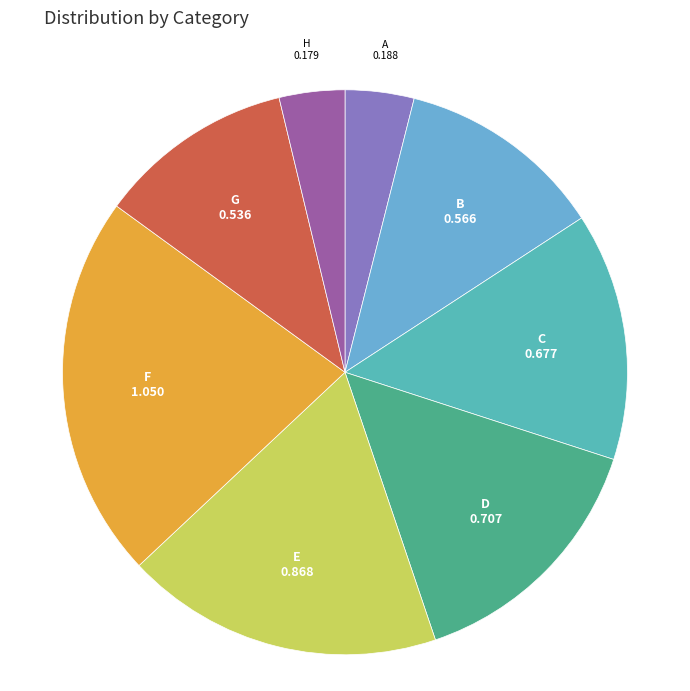

Between B and H, which is larger?

B